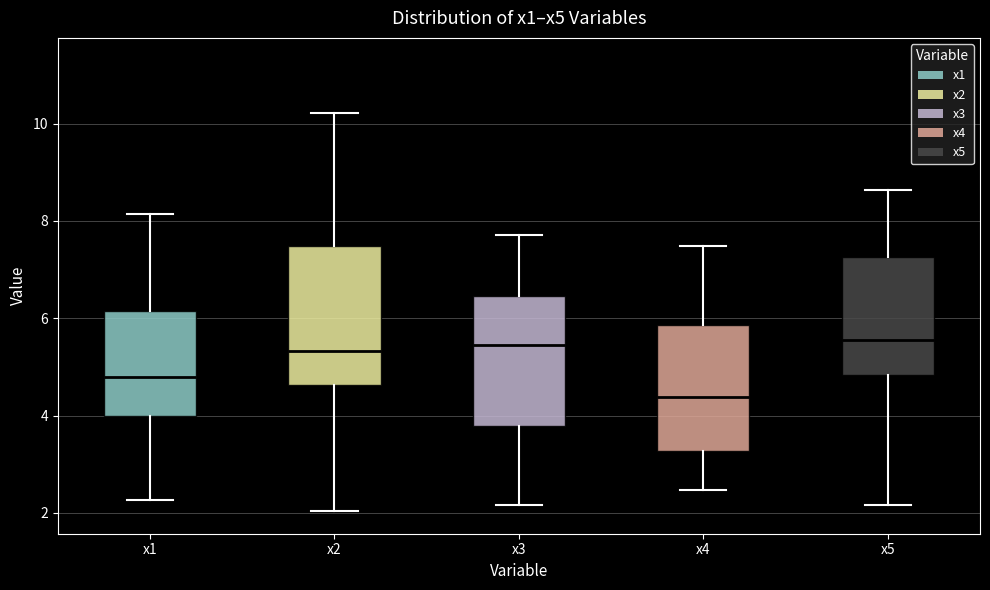

Reading left to right, transcribe this box plot: for each box, give where its median line is, the range the box spans, and where its two whiskers end, as read against the y-axis. The values are not printed on the chart, so give them approximately, as read against the axis.

x1: median 4.8, box 4.0 to 6.2, whiskers 2.2 to 8.2
x2: median 5.4, box 4.6 to 7.4, whiskers 2.0 to 10.2
x3: median 5.4, box 3.8 to 6.4, whiskers 2.2 to 7.8
x4: median 4.4, box 3.2 to 5.8, whiskers 2.4 to 7.4
x5: median 5.6, box 4.8 to 7.2, whiskers 2.2 to 8.6